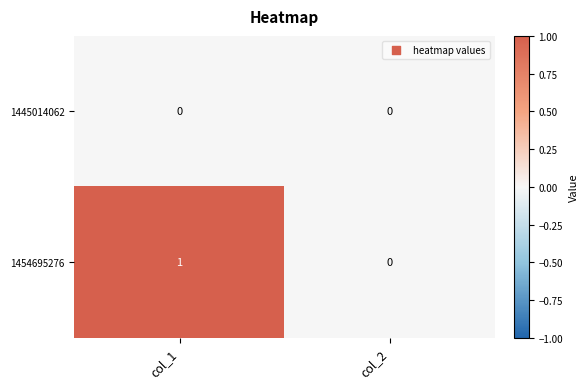

At col_1, list the series in order from largest to smallest.

1454695276, 1445014062